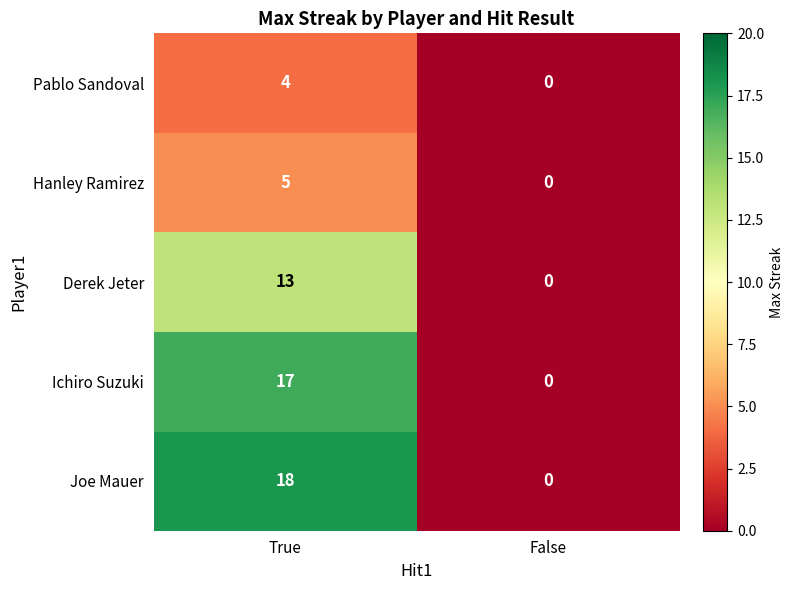

Count the number of data series in this chart.

5